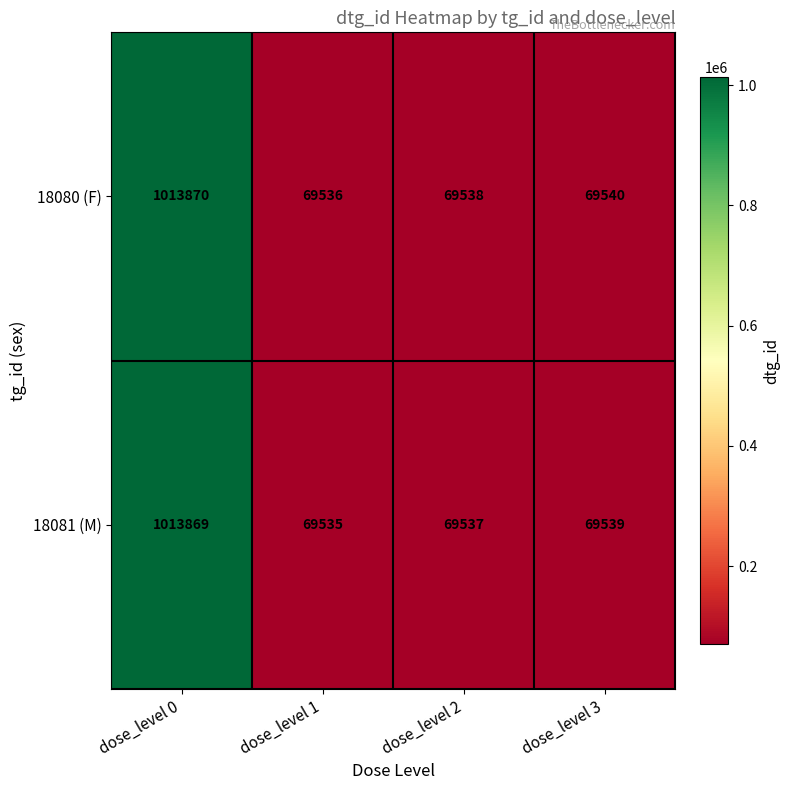

How many categories are shown in the chart?

4